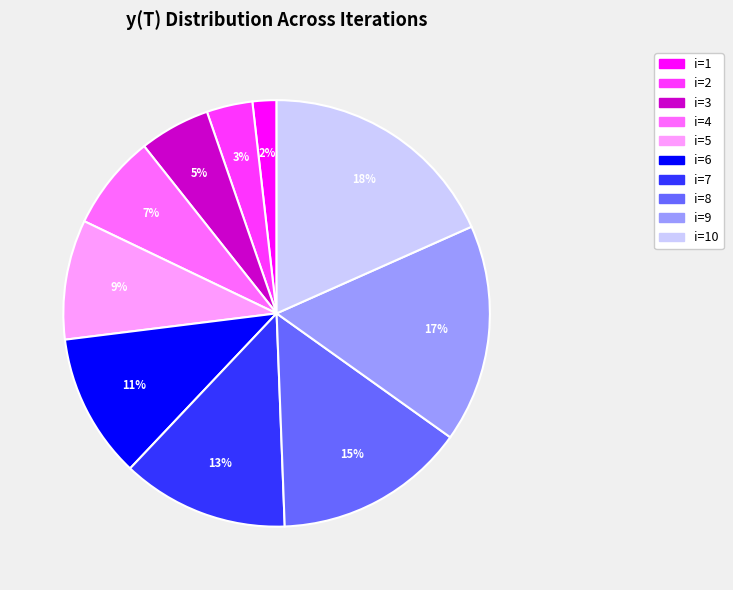

To the nearest percent, what is the average slice percentage?

10%